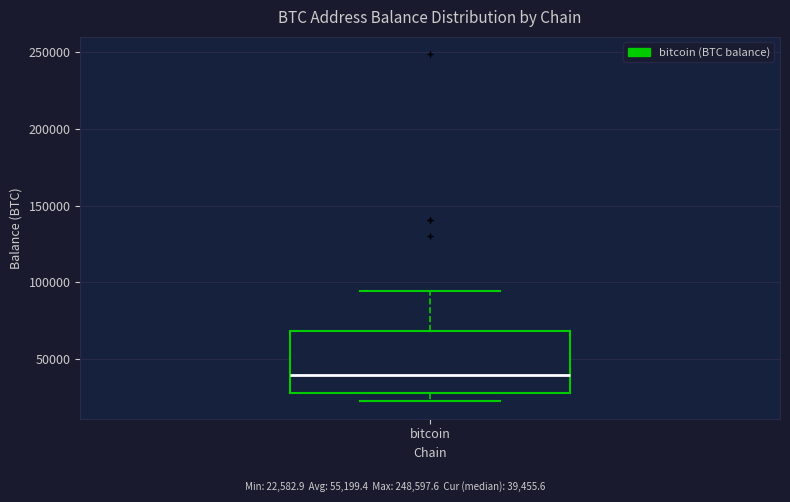

Where does the lower whisker of the box for bitcoin end on the y-axis? The values are not printed on the chart, so give them approximately, as read against the axis.

25000